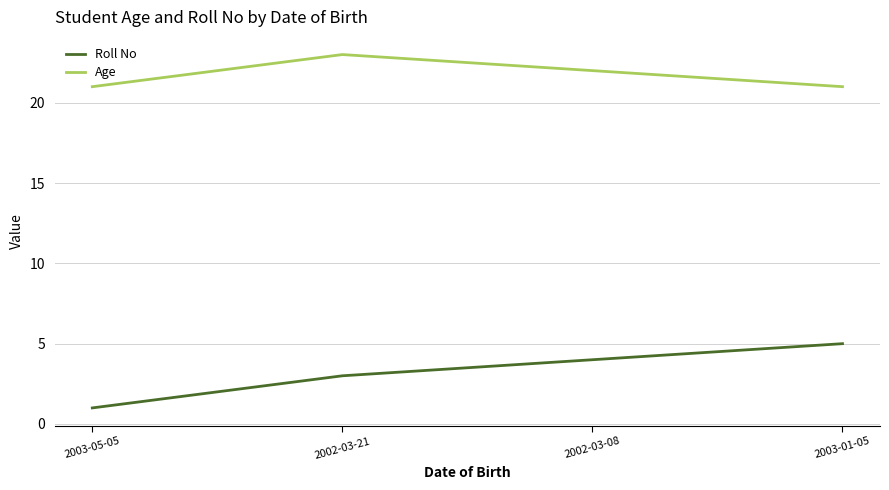

In Age, how many points are higher than both neighbors (excluding endpoints)?

1